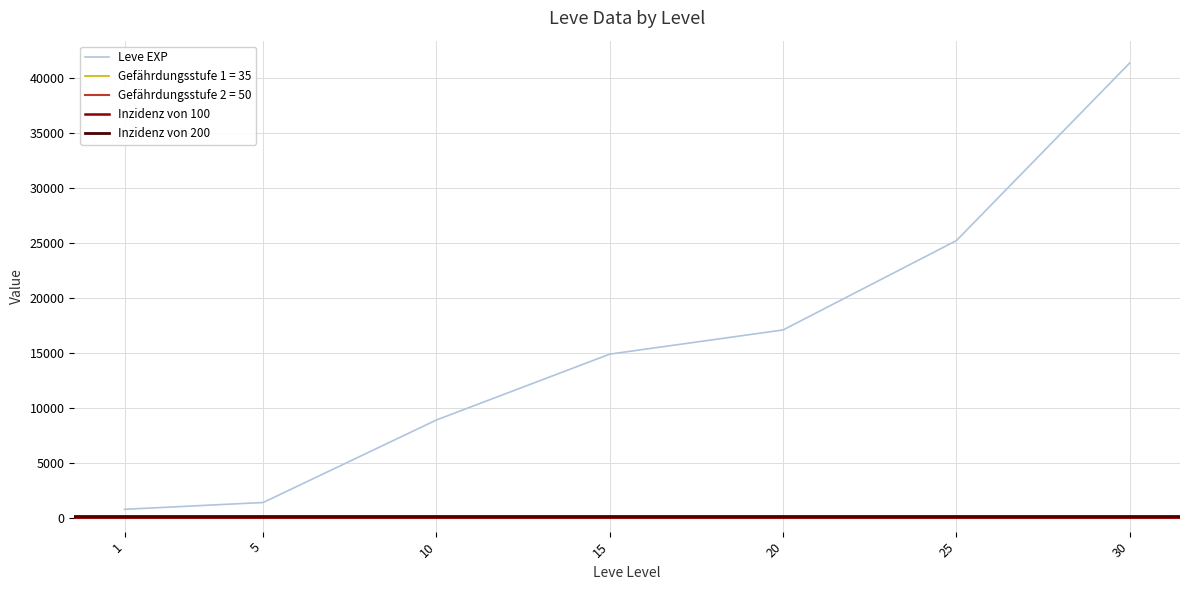

What is the highest value of the Leve EXP series?

41410